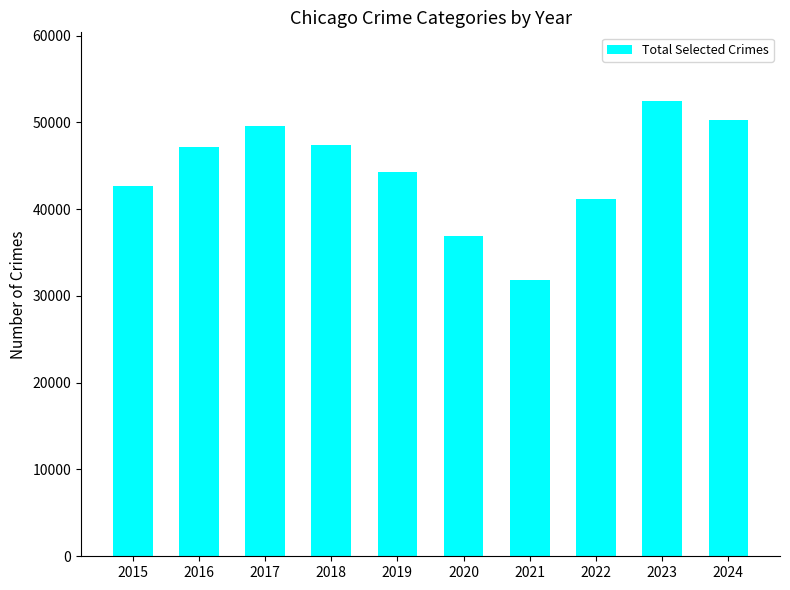

What is the change in value from 2016 to 2021?

-15310